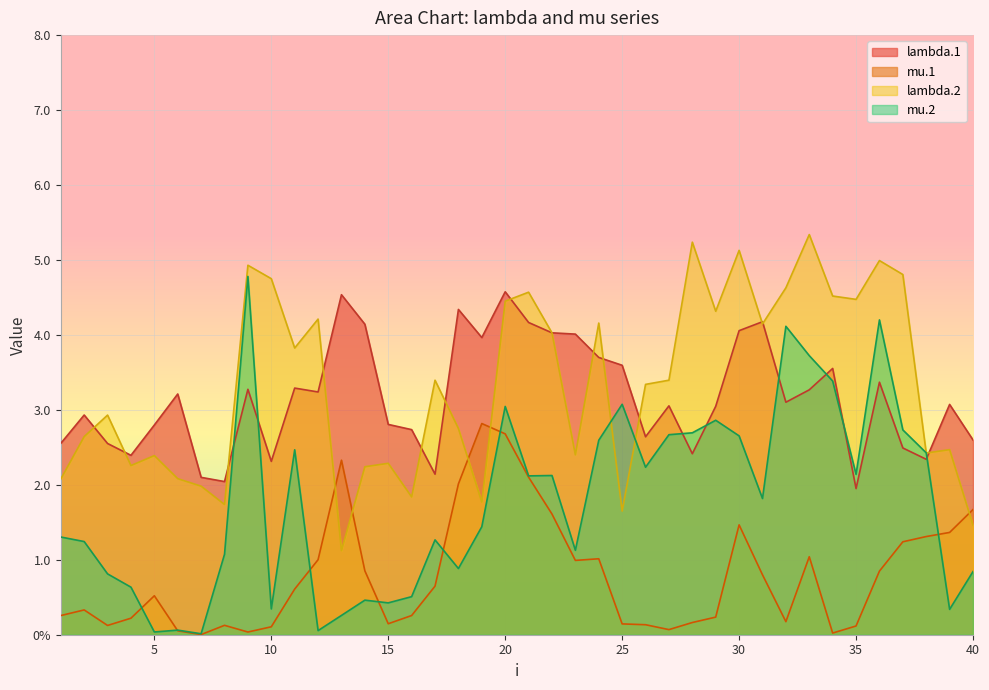

Between 15 and 20, which series saw the biggest shift?

mu.2